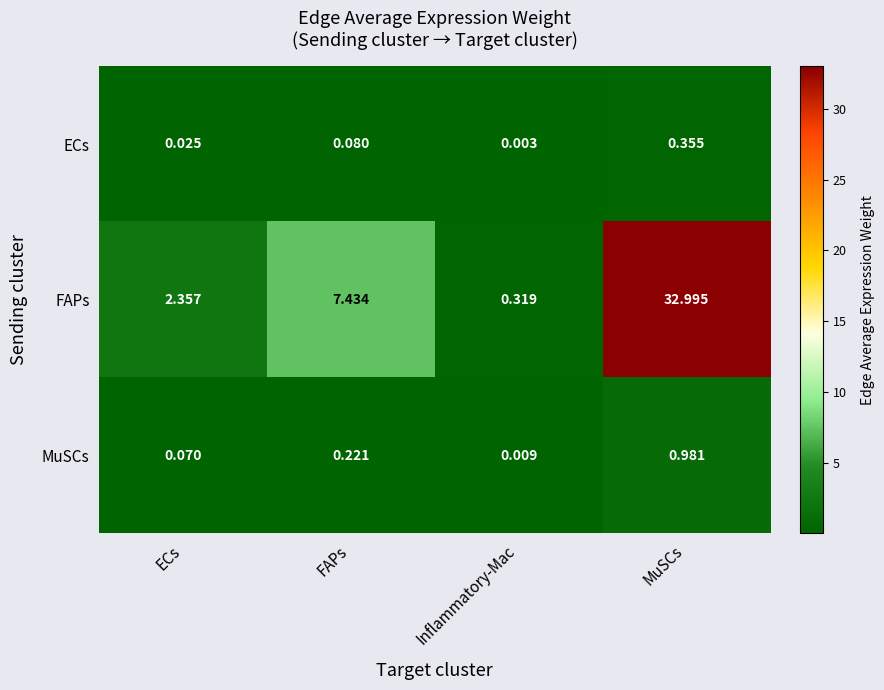

Between Inflammatory-Mac and MuSCs, which series saw the biggest shift?

FAPs